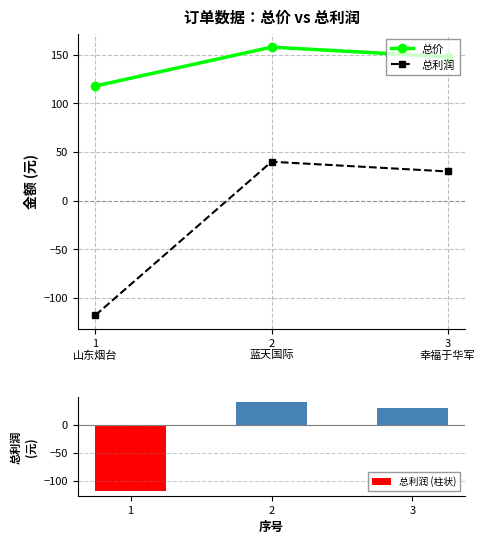

What is the minimum value for 总利润?

-118